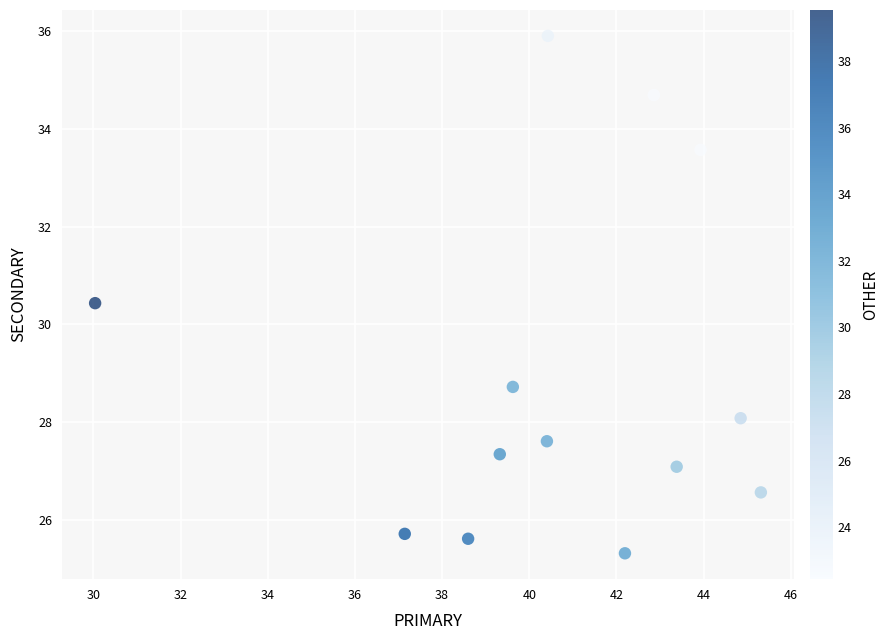

What is the range of X values (max minus min)?

15.3